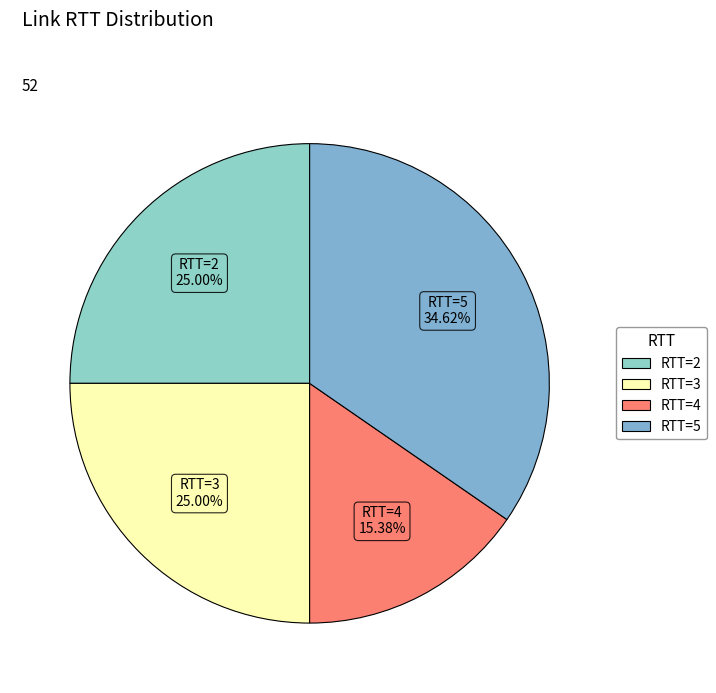

Which slice is the smallest?

RTT=4